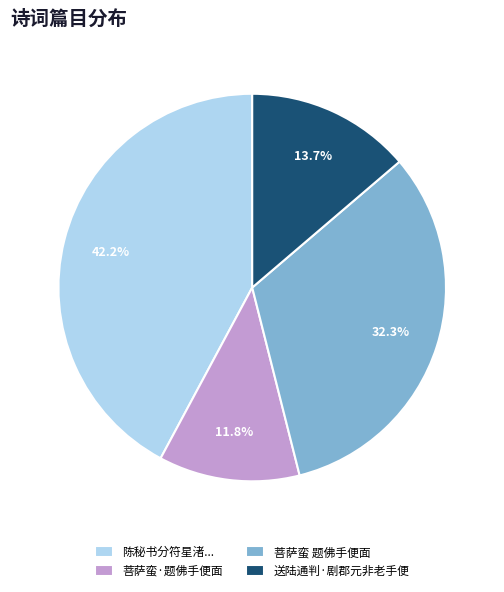

To the nearest percent, what is the average slice percentage?

25%